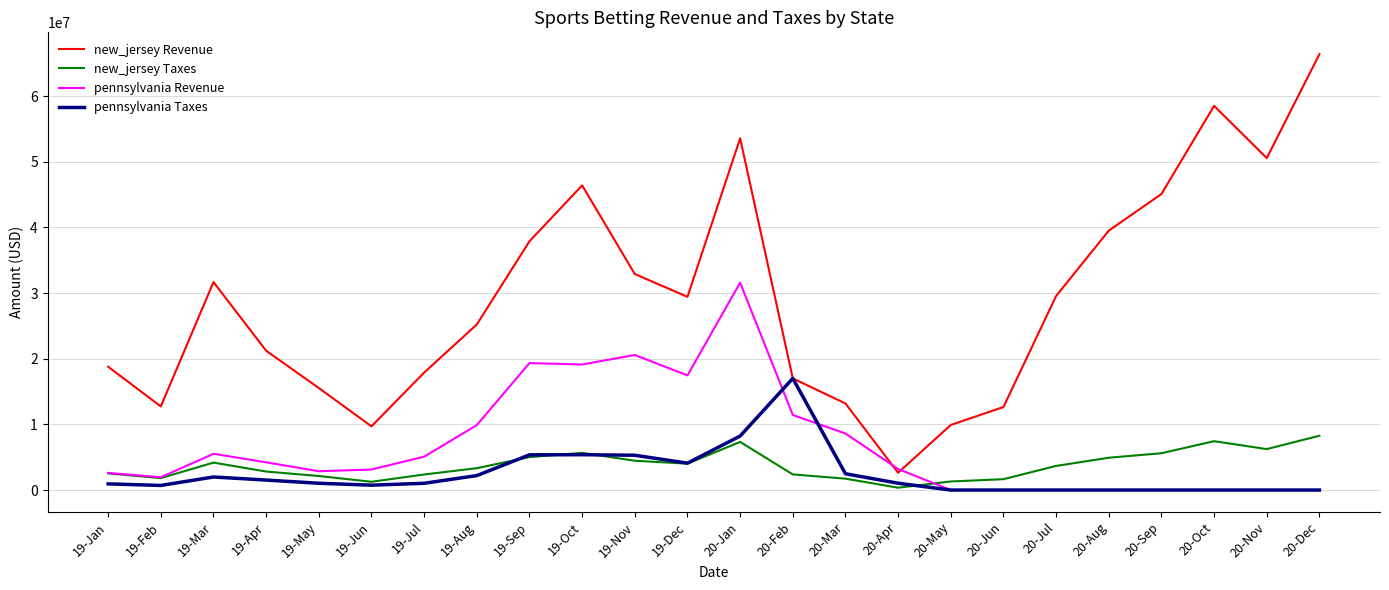

What are all the series names shown in the legend?

new_jersey Revenue, new_jersey Taxes, pennsylvania Revenue, pennsylvania Taxes